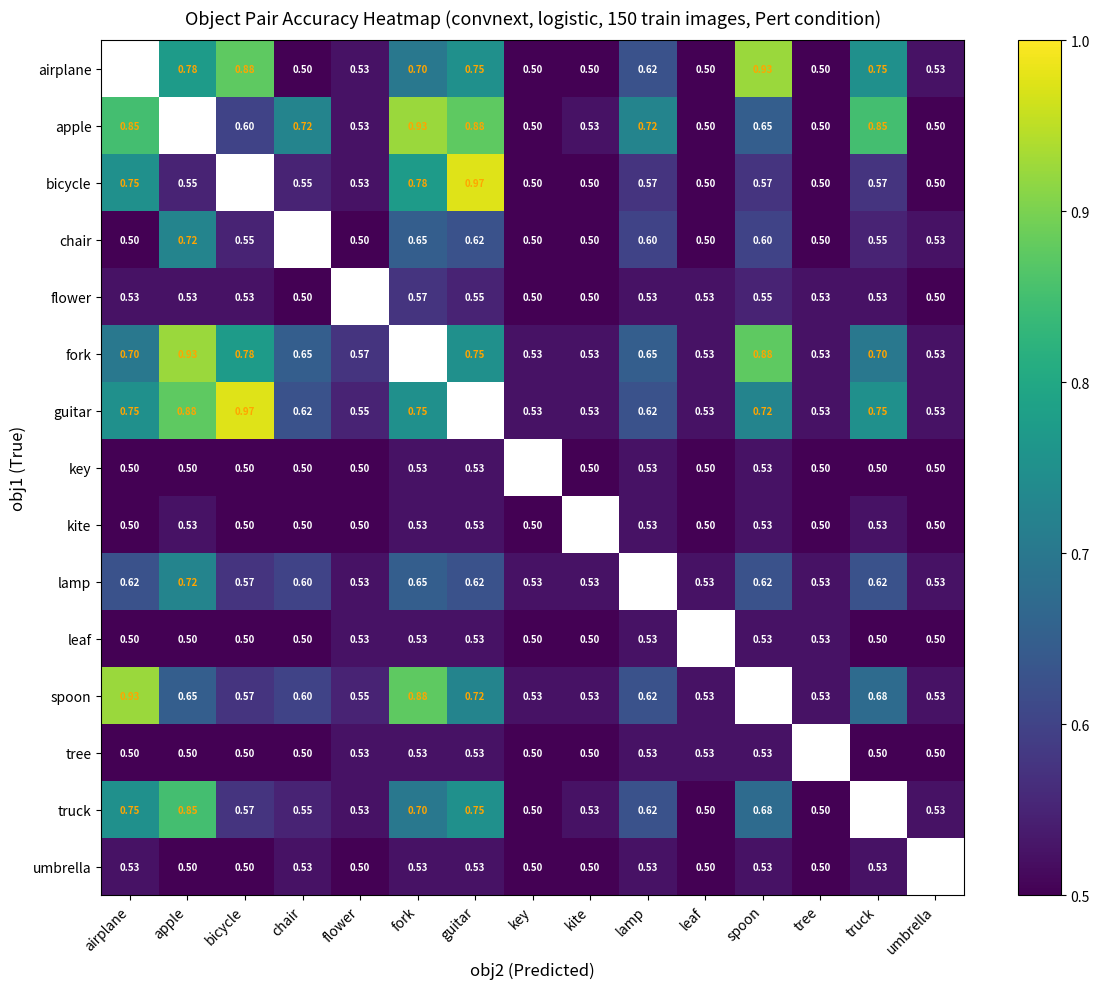

Rank the series at lamp from highest to lowest value.

apple, fork, airplane, guitar, spoon, truck, chair, bicycle, flower, key, kite, leaf, tree, umbrella, lamp